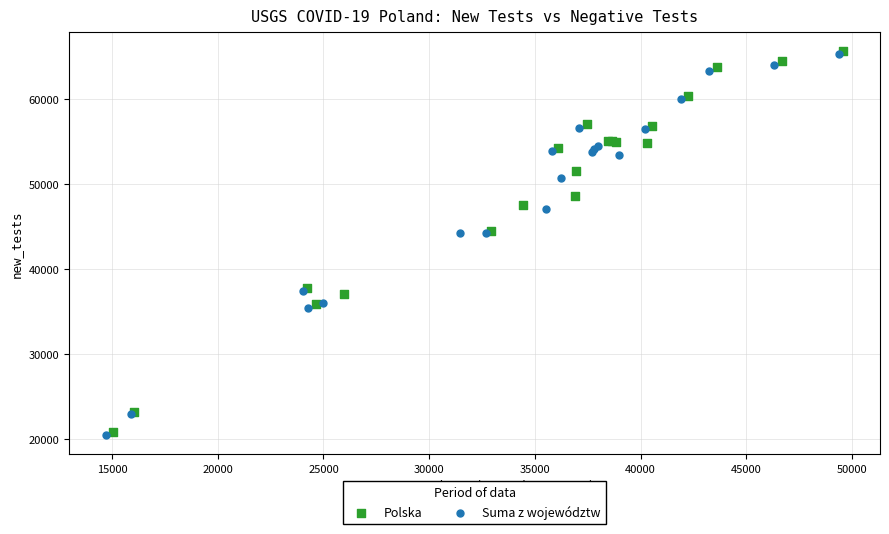

Which series has the widest spread of Y values?

Suma z województw